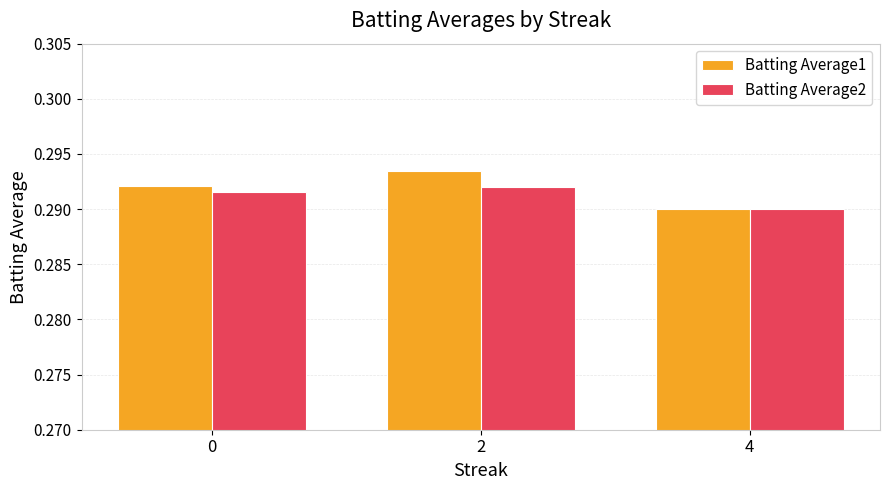

Which series has the largest total across all categories?

Batting Average1